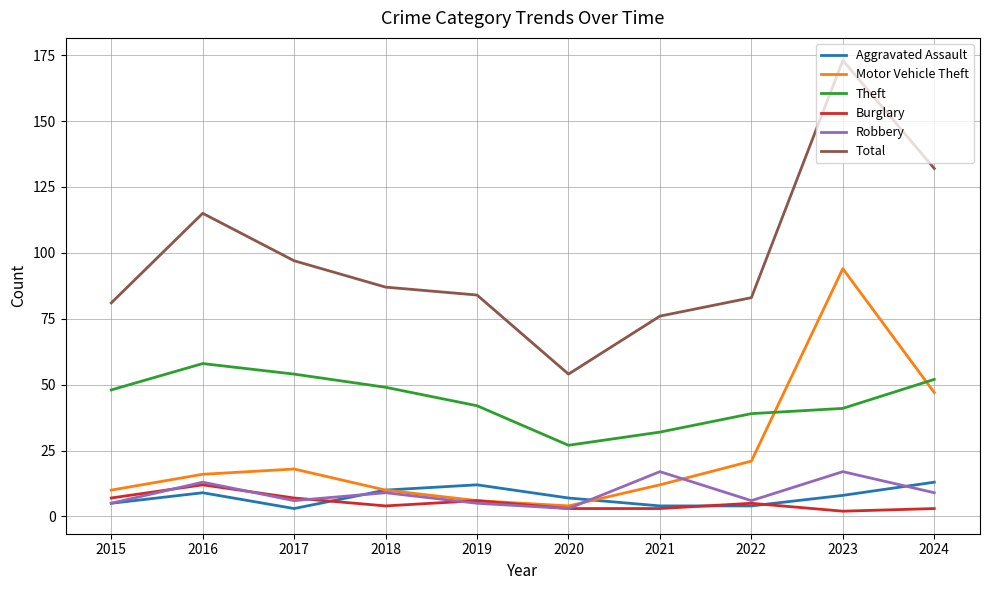

True or false: Motor Vehicle Theft and Robbery cross at least once.

True